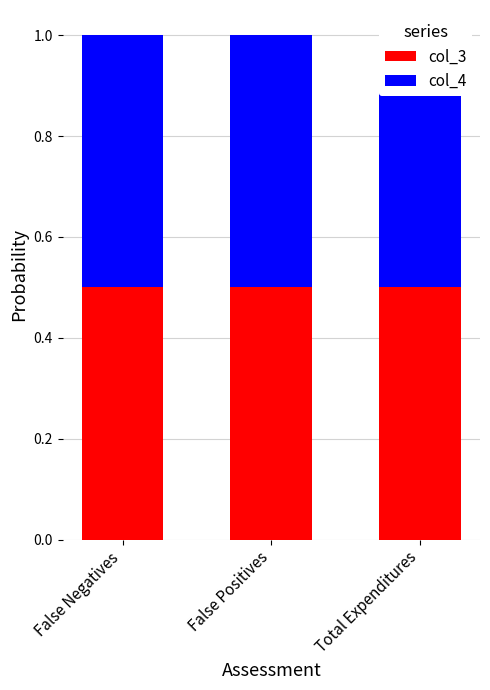

Reading left to right, what are all the values shown in this chart?

col_3: False Negatives=0.5	False Positives=0.5	Total Expenditures=0.5
col_4: False Negatives=0.5	False Positives=0.5	Total Expenditures=0.5